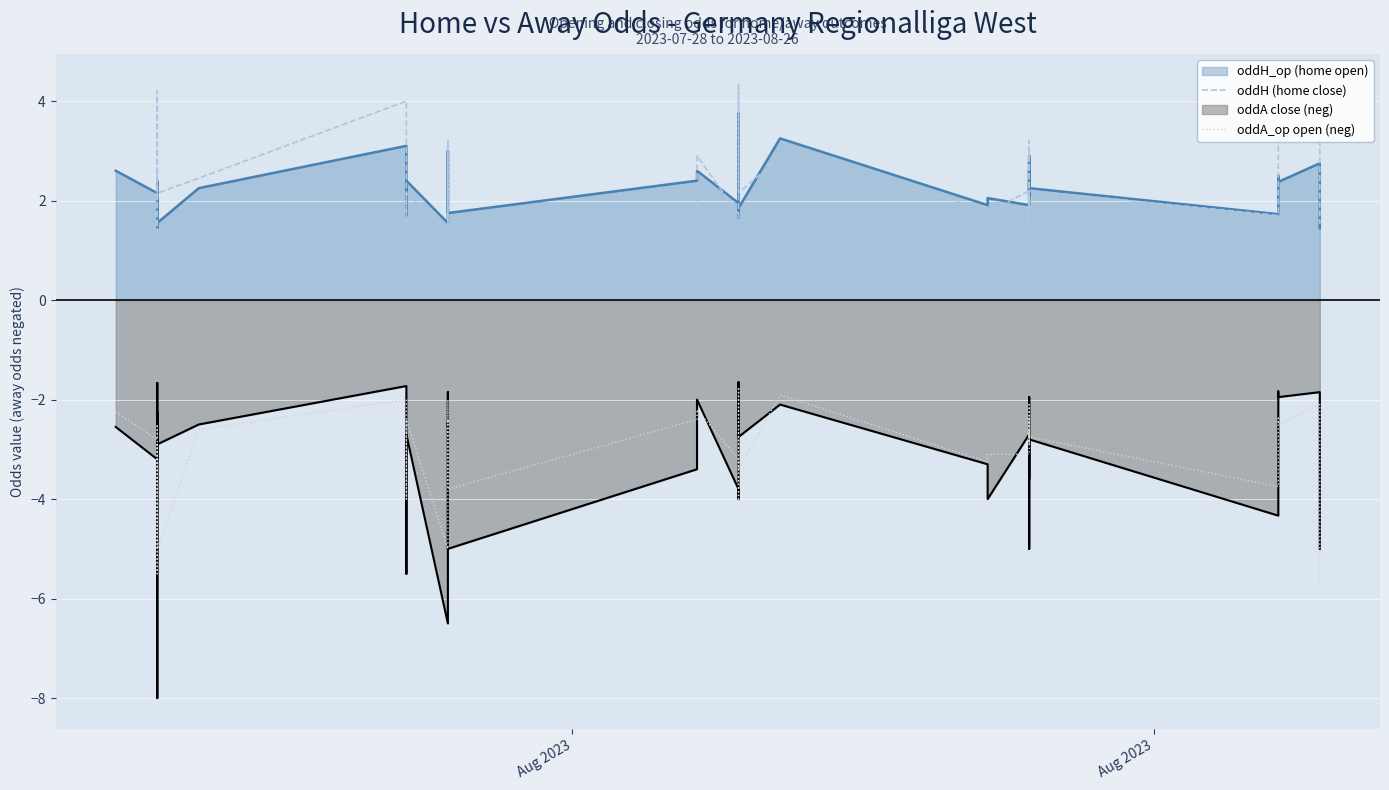

True or false: oddA_op (neg) and oddH cross at least once.

False